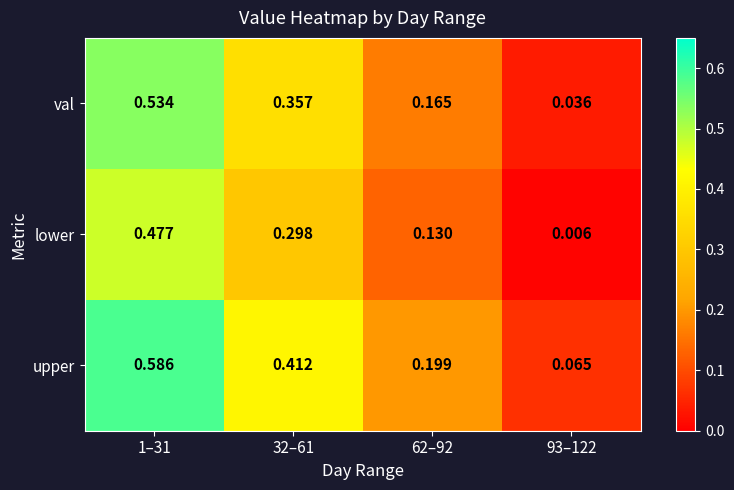

Rank the series by their maximum value, from highest to lowest.

upper, val, lower